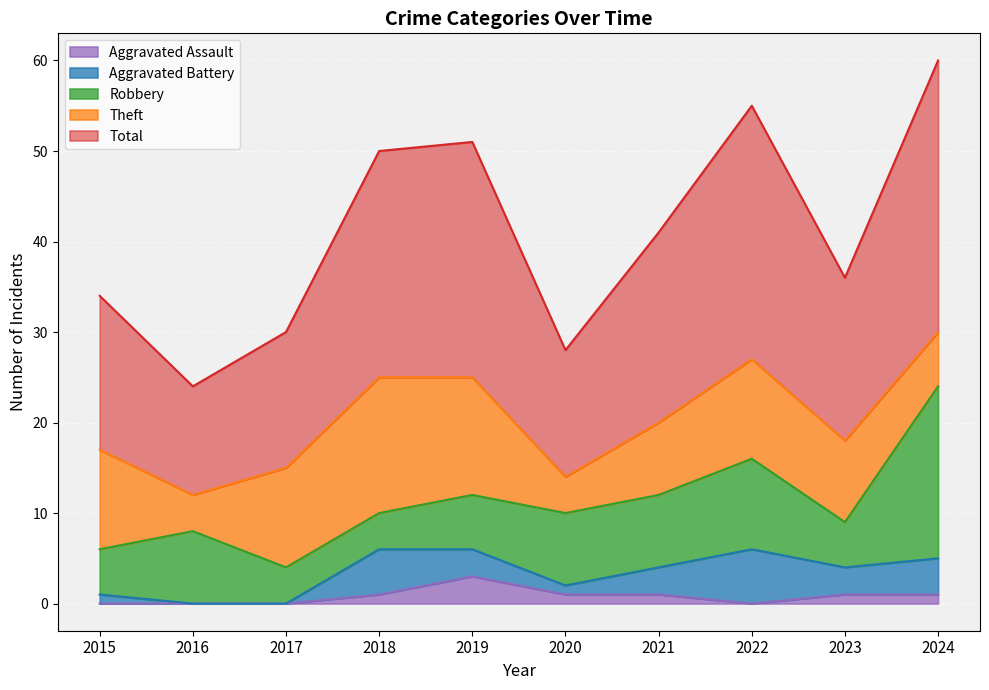

Which series has the widest spread of values?

Total